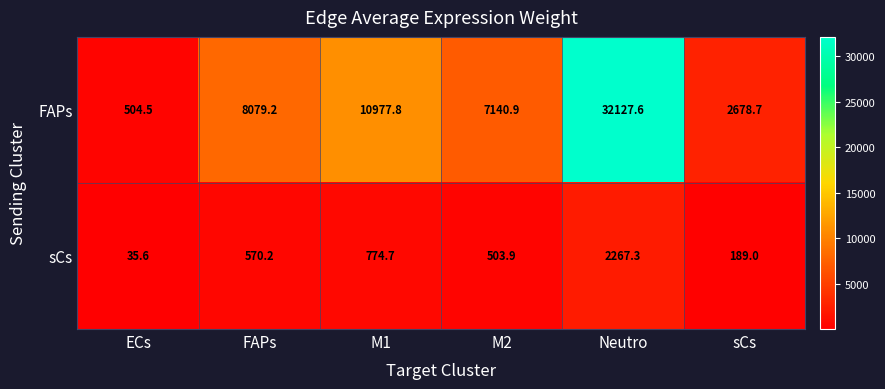

What is the difference between the FAPs values at Neutro and FAPs?

24048.4